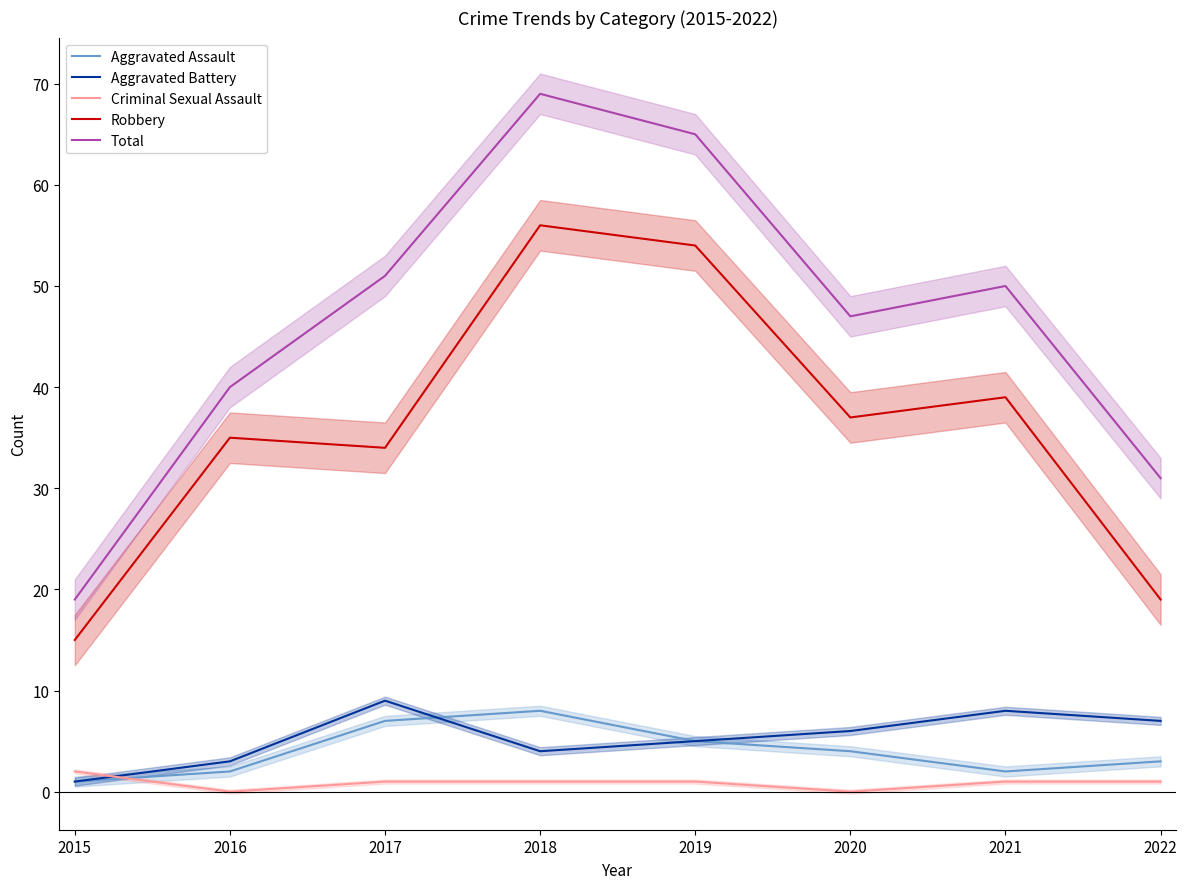

Count the Aggravated Assault values in the range 2 to 7.

6